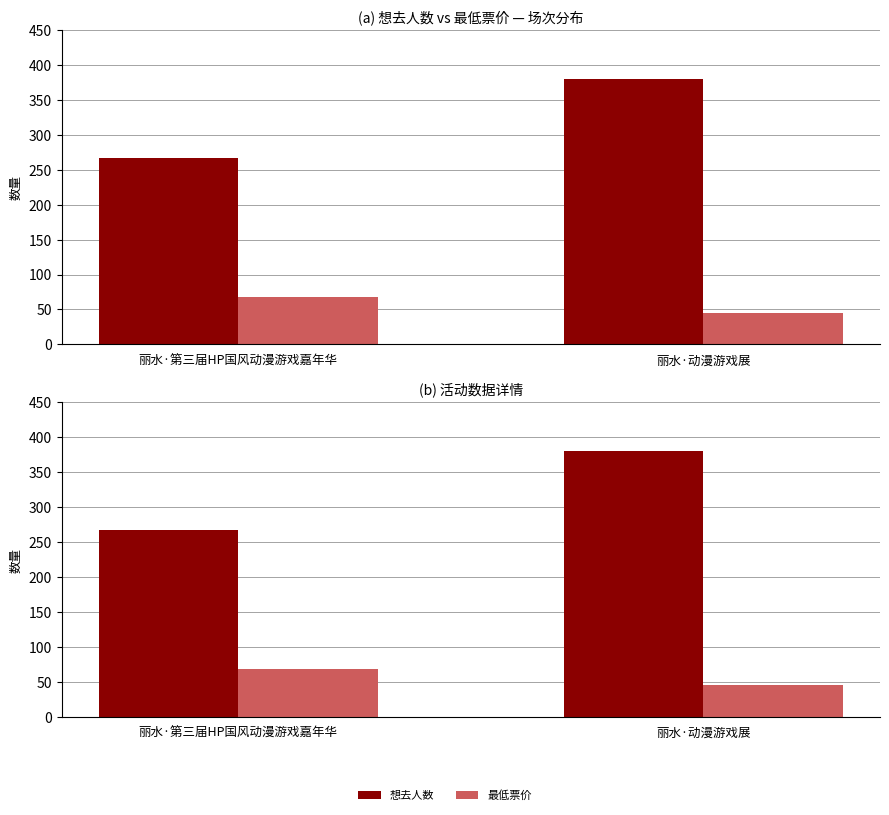

How many bars are there in each group?

2